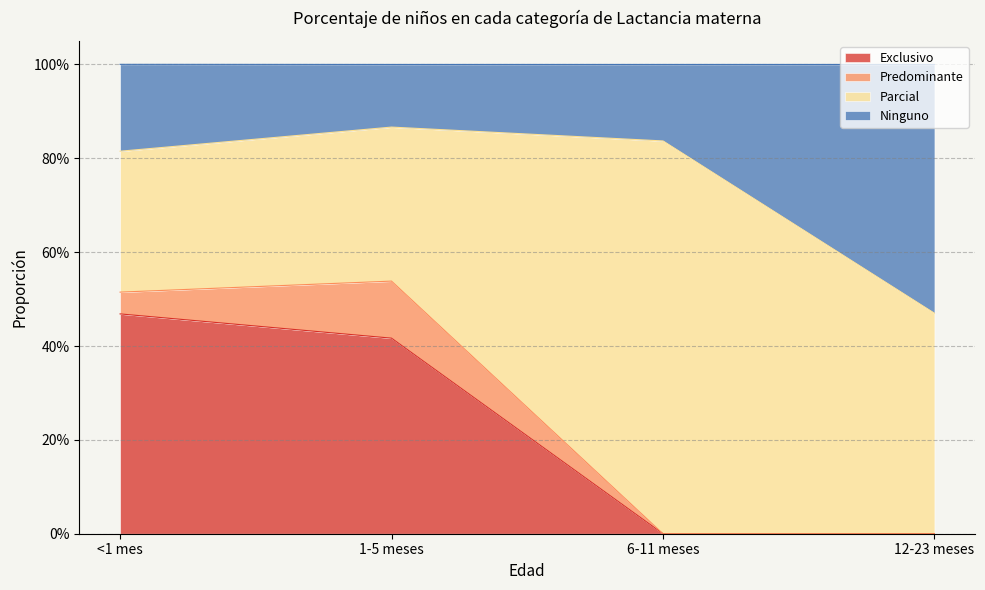

What are all the series names shown in the legend?

Exclusivo, Predominante, Parcial, Ninguno